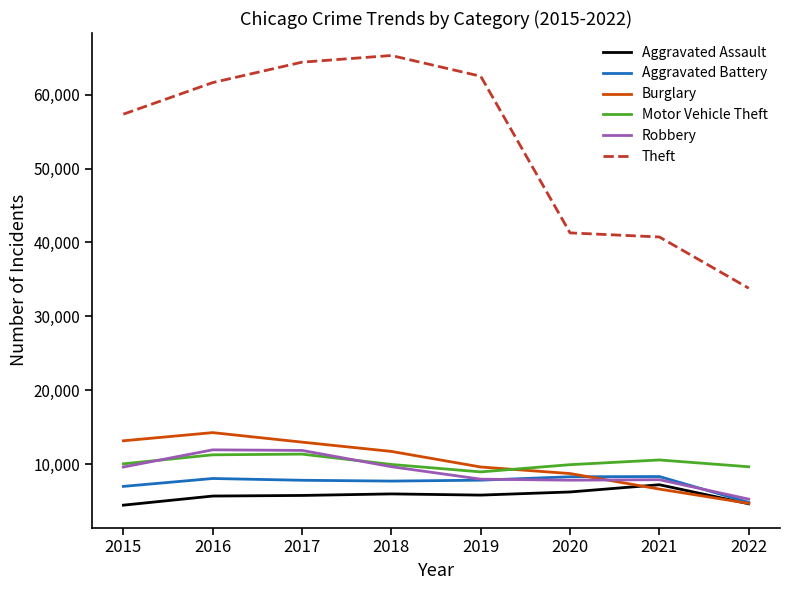

Which category has the highest value across all series?

2018